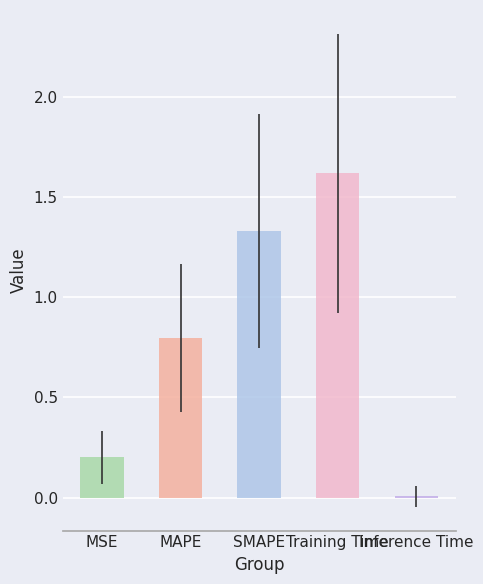

The chart shows a value of 0.0 at Inference Time. True or false?

True